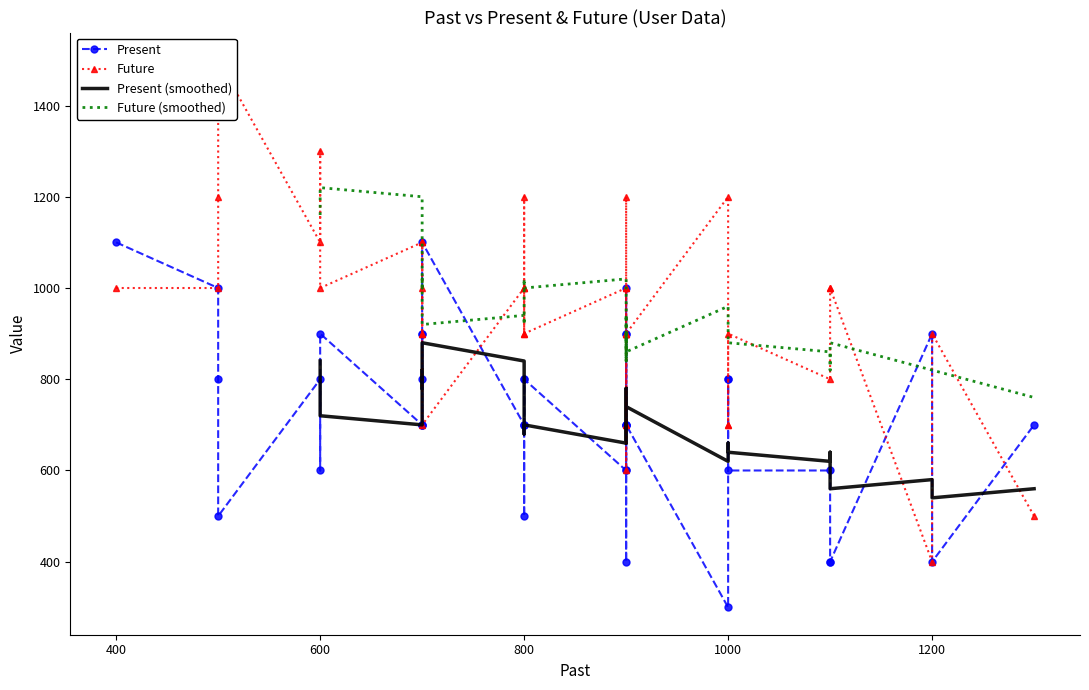

How many interior local valleys does the Future series have?

9